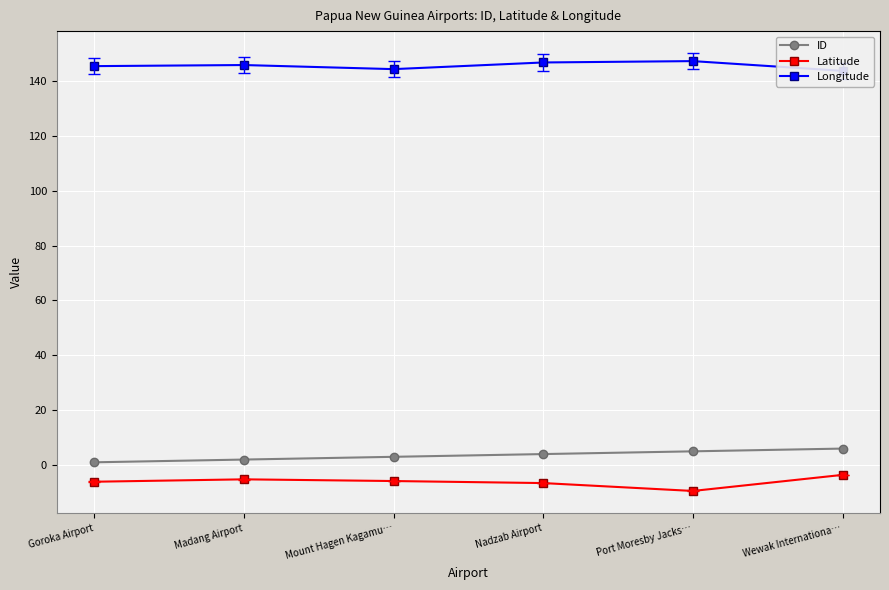

What is the maximum value for ID?

6.0